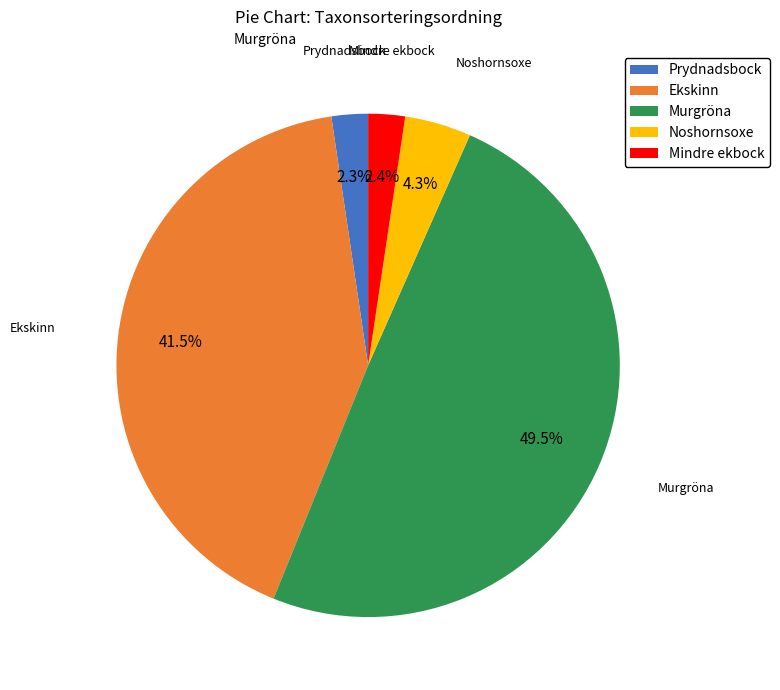

What percentage is NOT represented by Noshornsoxe?

95.7%